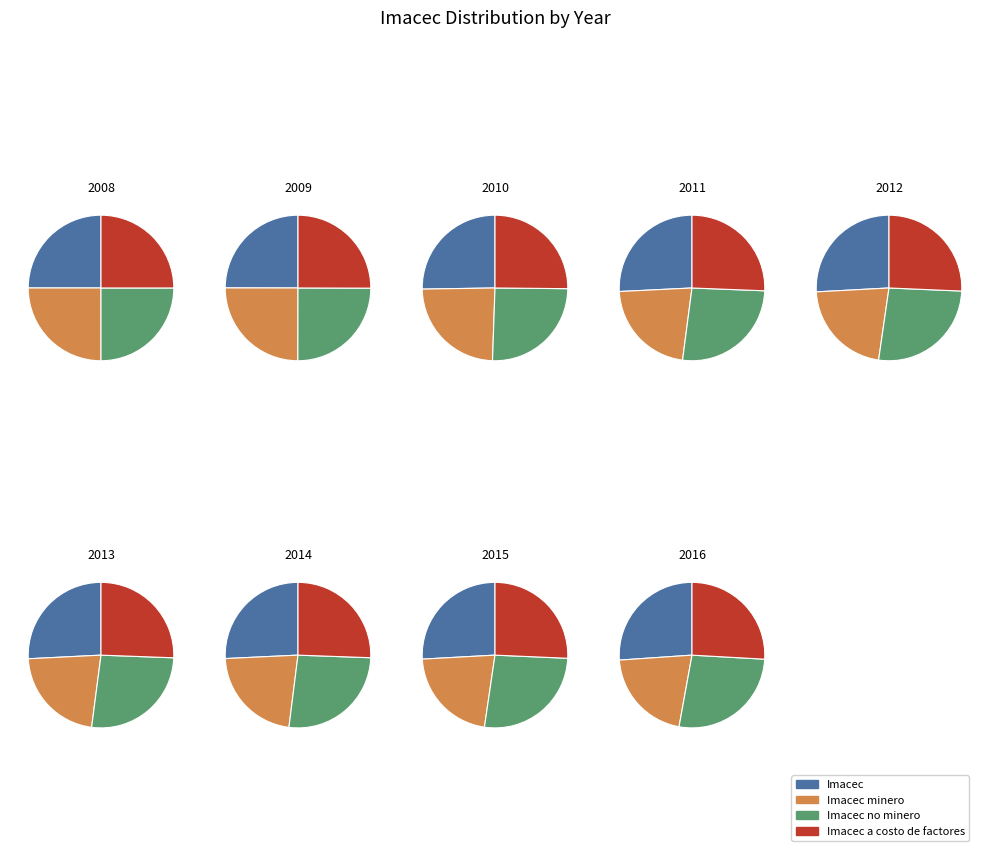

To the nearest percent, what is the combined percentage of 2015 and 2013?

24%